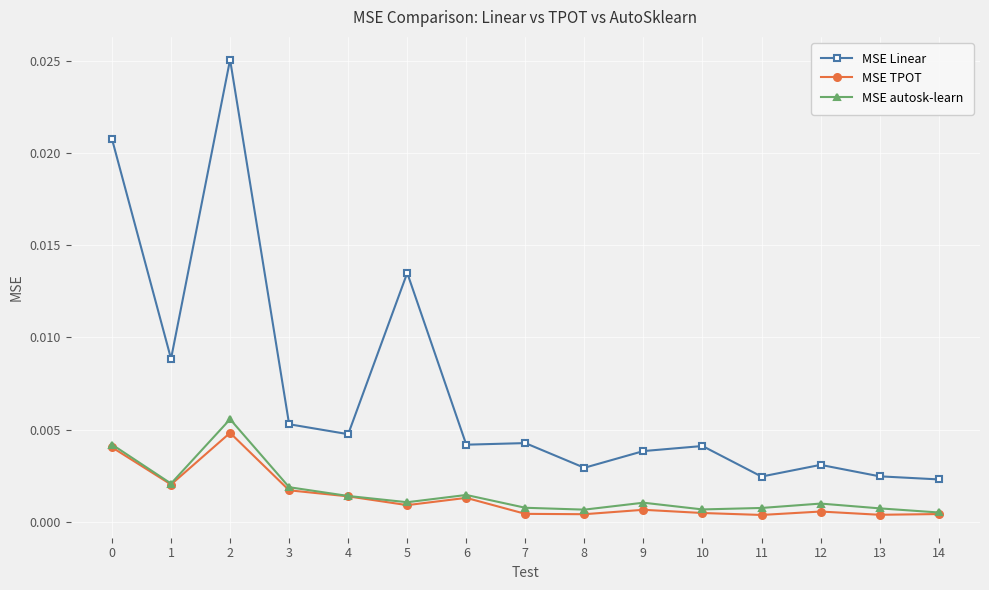

In MSE autosk-learn, how many points are lower than both neighbors (excluding endpoints)?

4